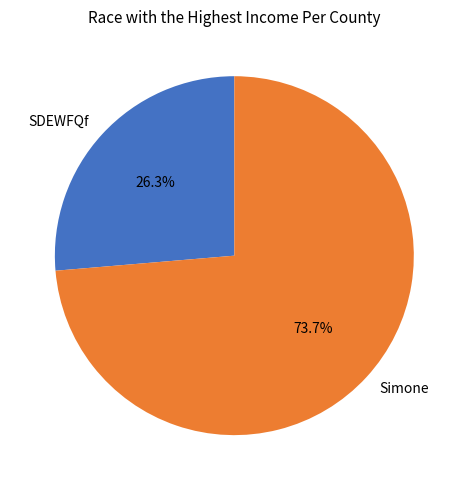

To the nearest percent, what is the difference between the largest and smallest slice percentages?

47%